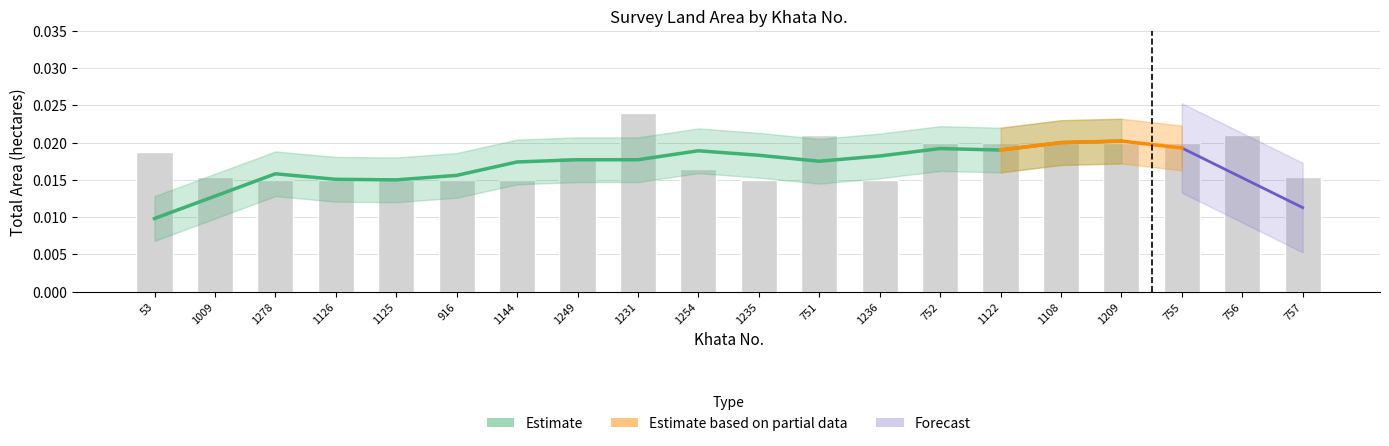

The value at 1009 is 0.0. True or false?

True